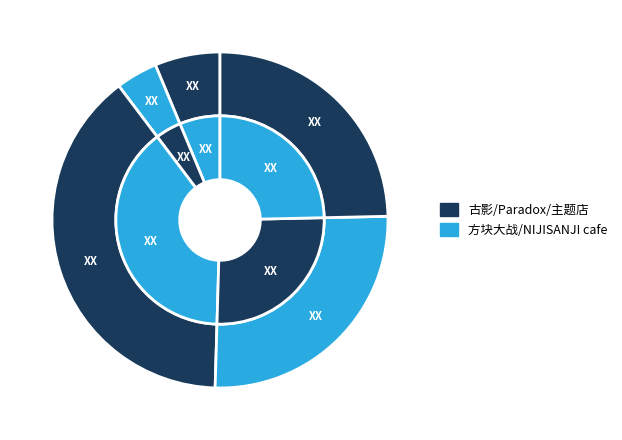

Combined, do 上海·古影文化《1941·新和医院》大型沉浸式互动剧场 and 上海·NIJISANJI EN 官方授权主题店 account for over 50%?

No